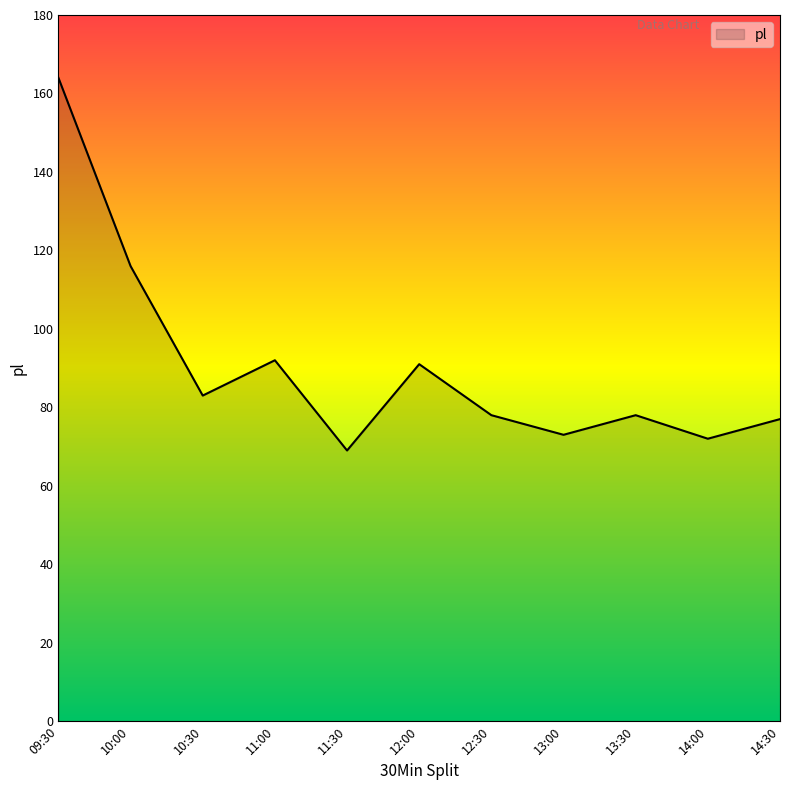

At which label is the value closest to 116?

10:00